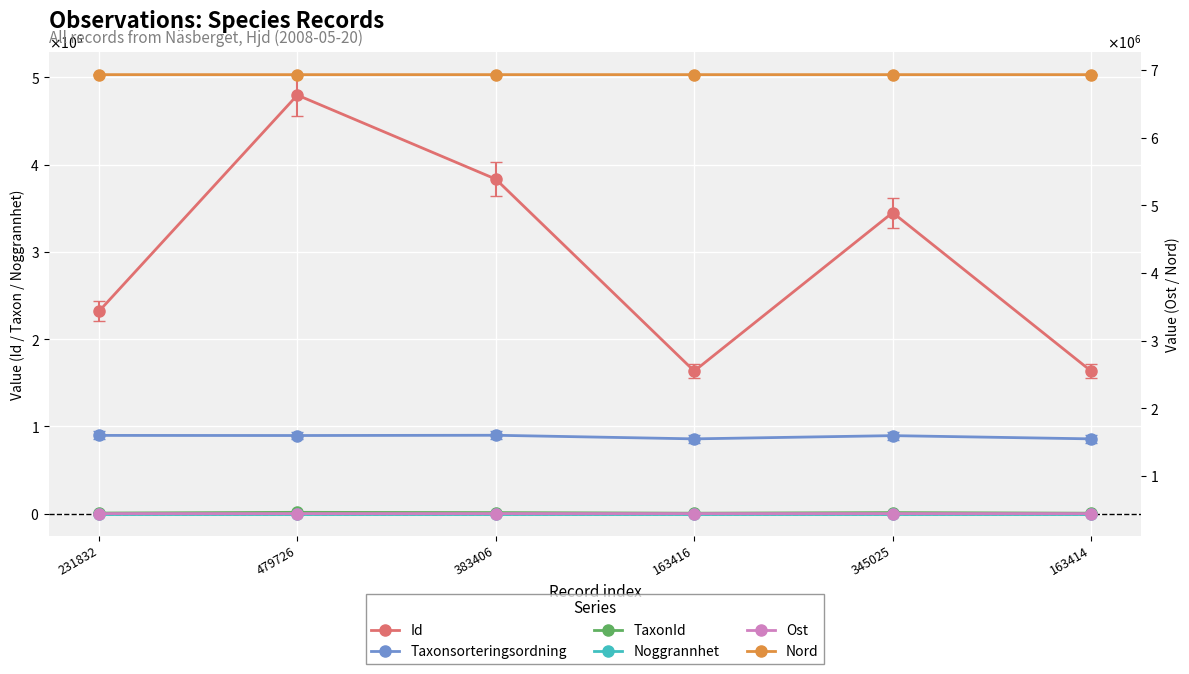

How many lines are shown in the chart?

6